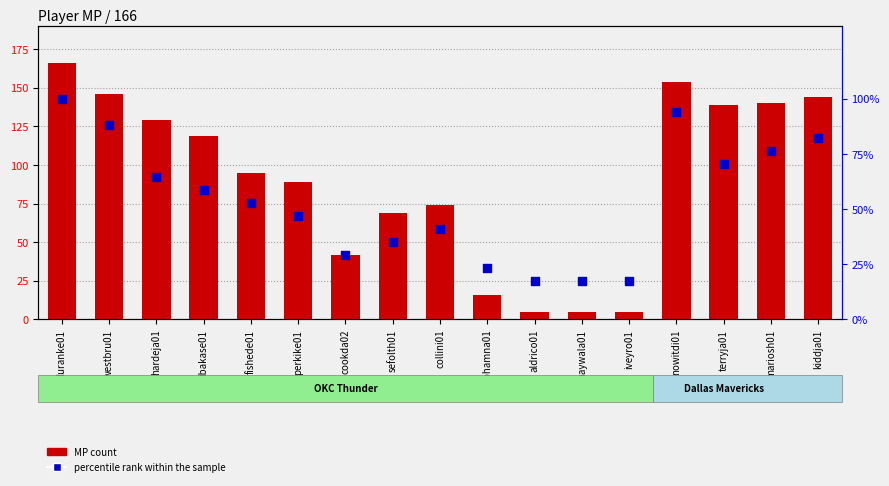

Which series has the largest total across all categories?

MP count